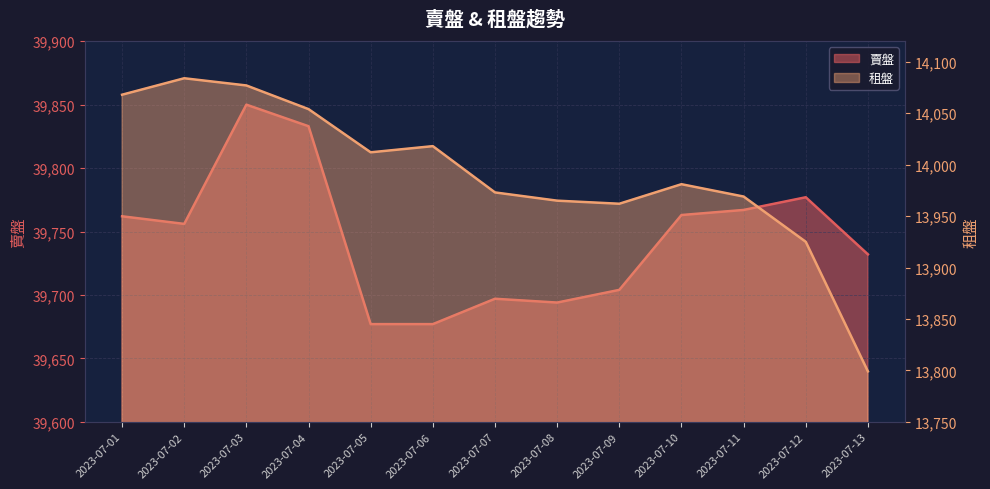

The value of 賣盤 at 2023-07-03 is 61349. True or false?

False